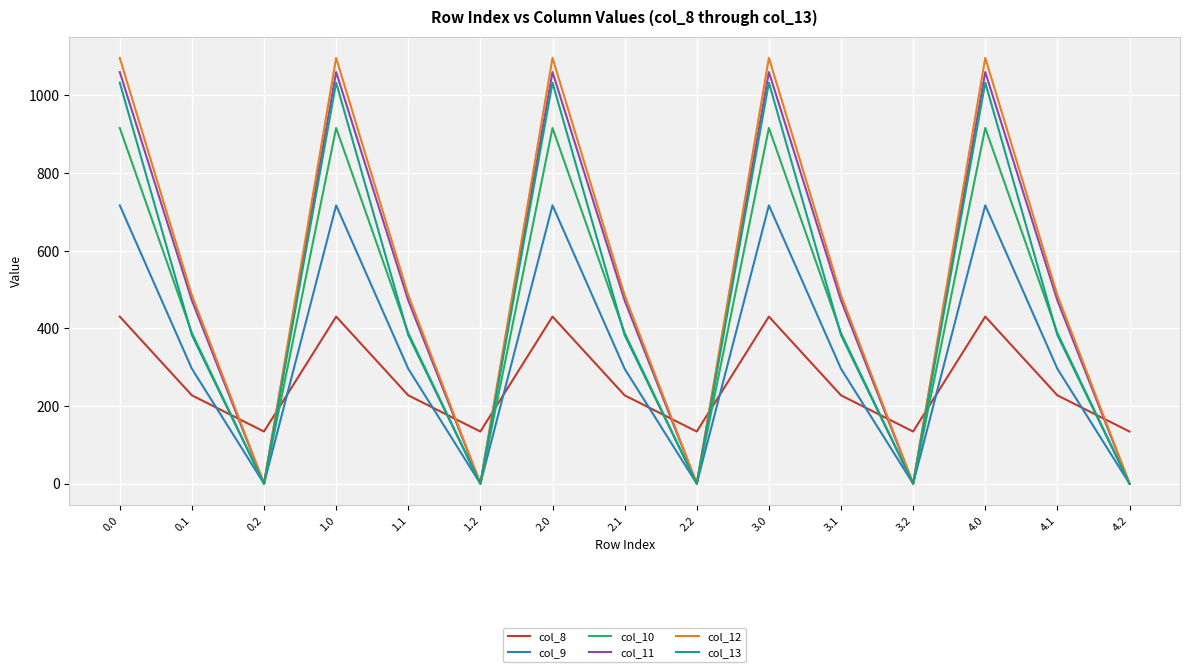

Where do col_12 and col_8 first cross each other?

0.1 and 0.2